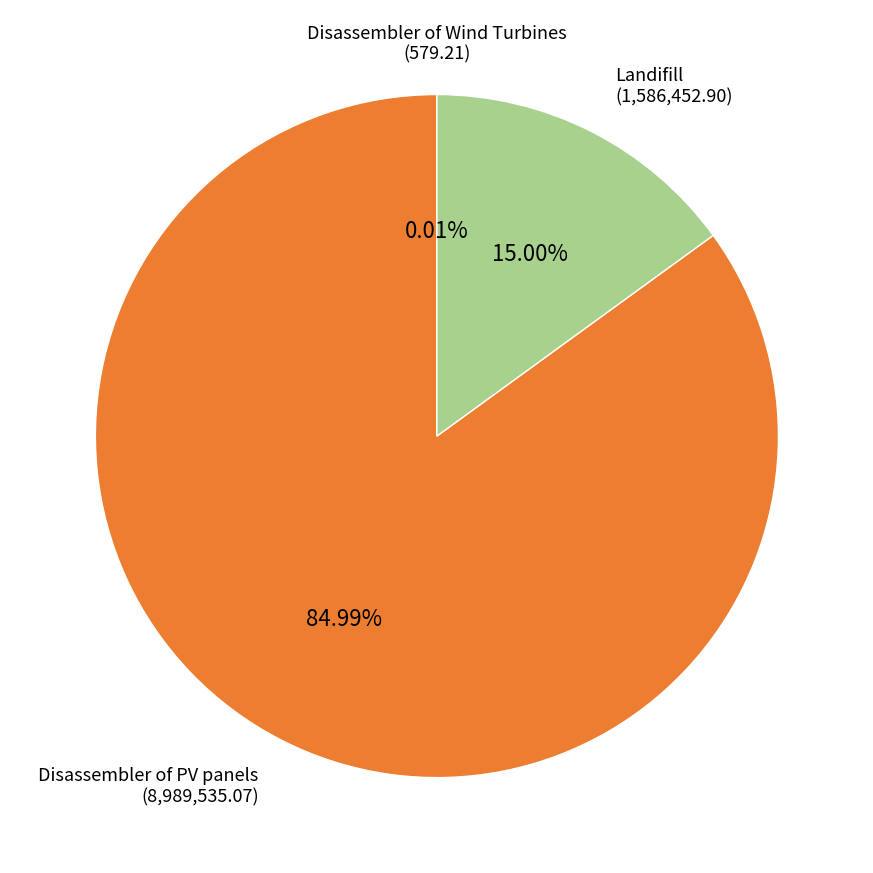

The Disassembler of PV panels slice represents 85% of the pie. True or false?

True